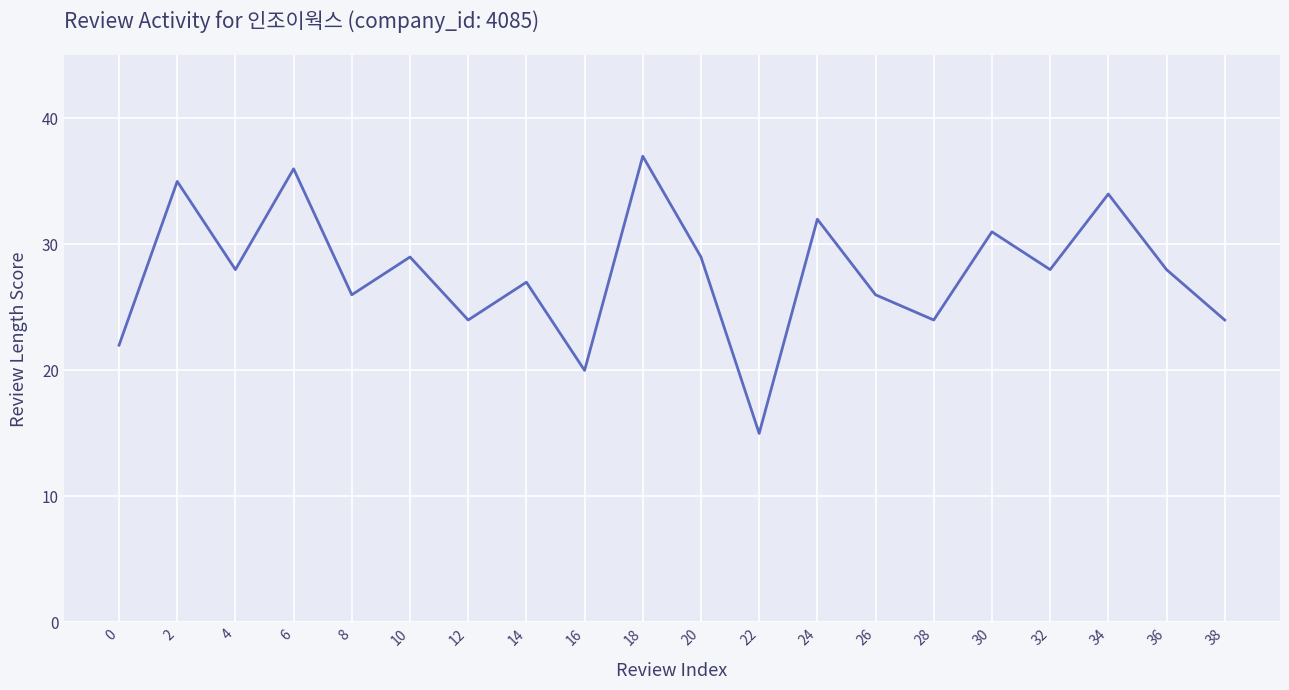

What is the smallest value displayed?

15